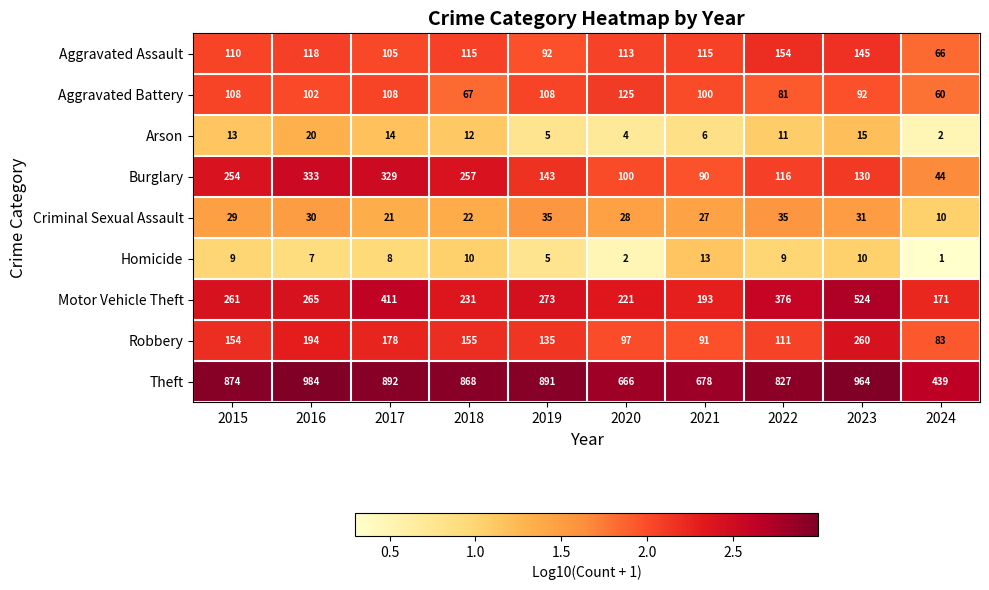

What is the difference between the highest and lowest values at 2015?

865